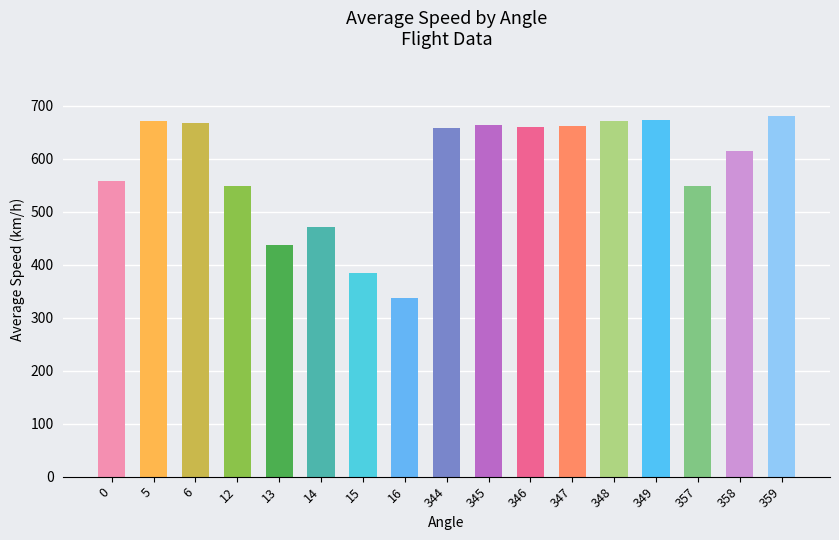

What value does the data have at 5?

671.0